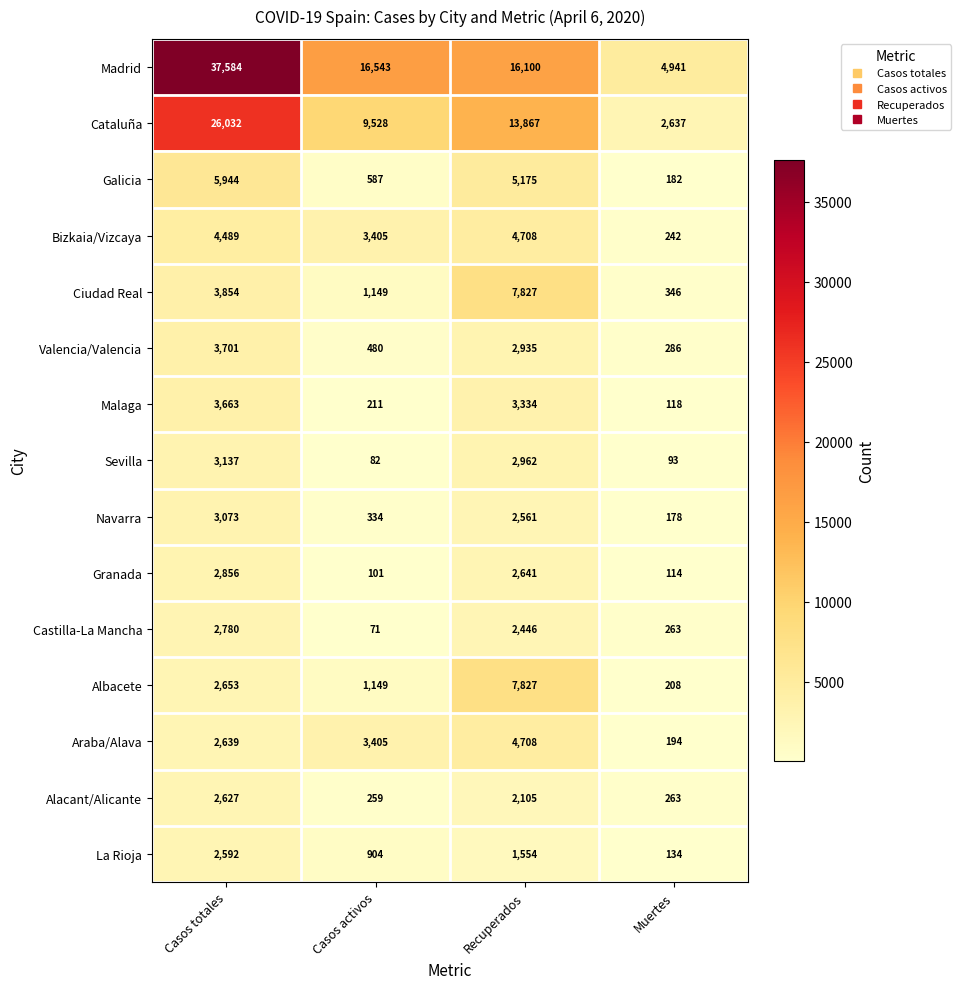

At how many categories does at least one series exceed 13990?

3